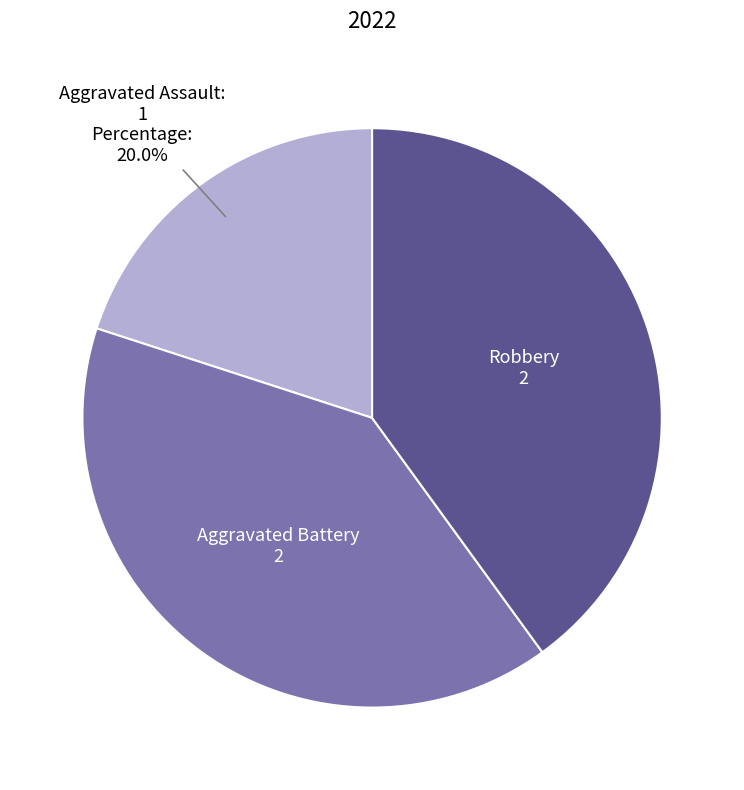

Is there a majority slice in this chart?

No